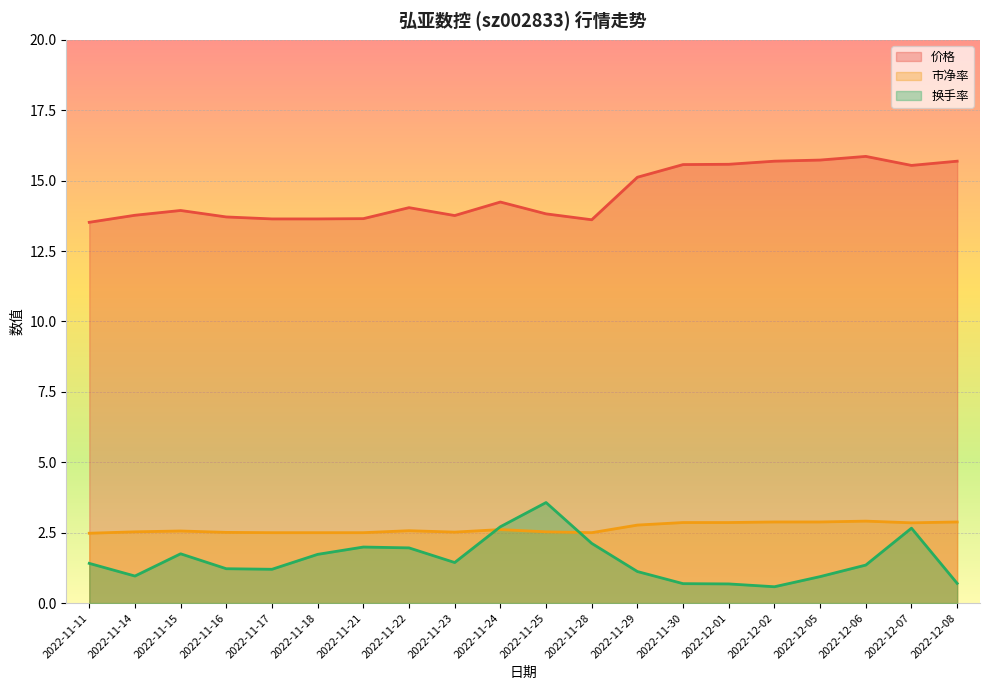

How many times do 市净率 and 换手率 cross each other?

2